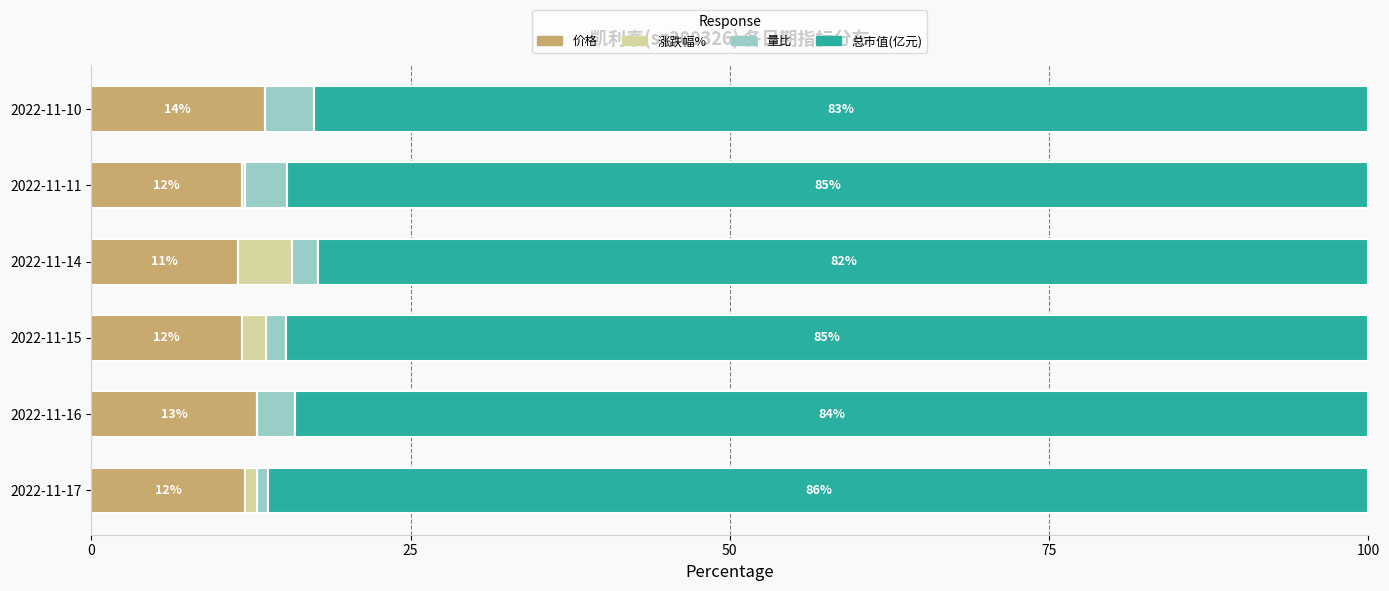

How many data points does each series have?

6